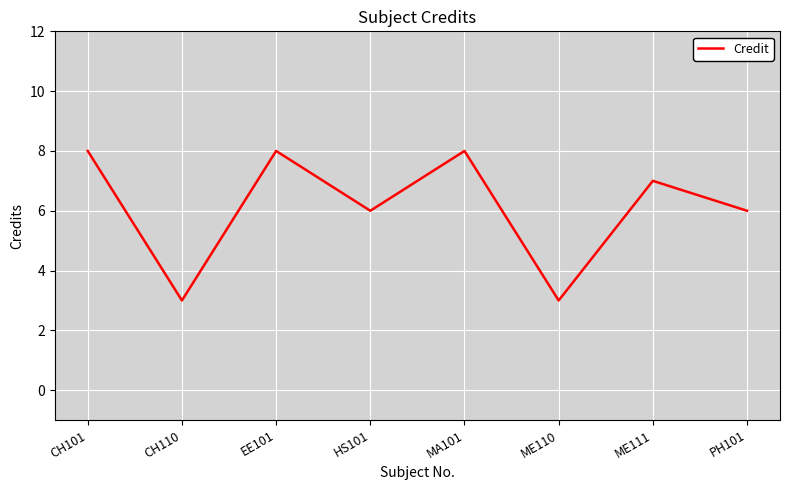

What is the smallest value displayed?

3